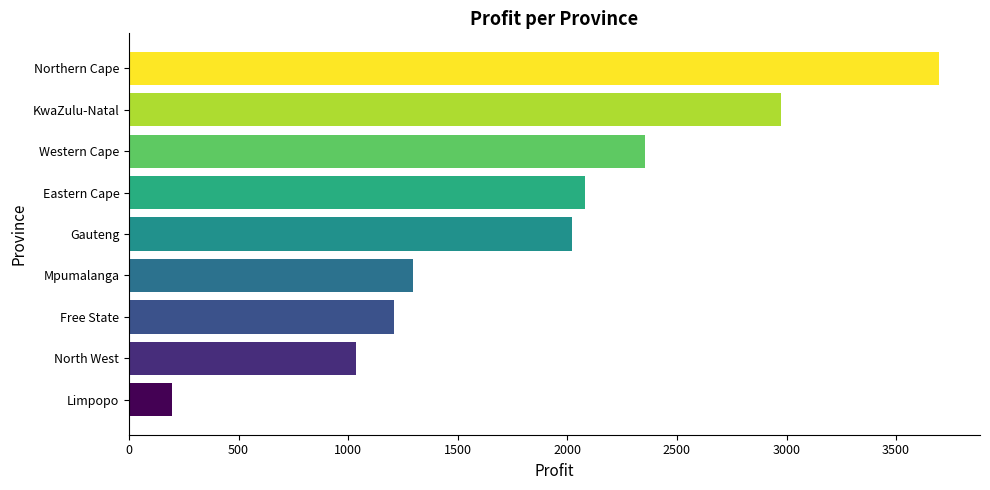

What is the difference between the second highest and second lowest values?

1941.0